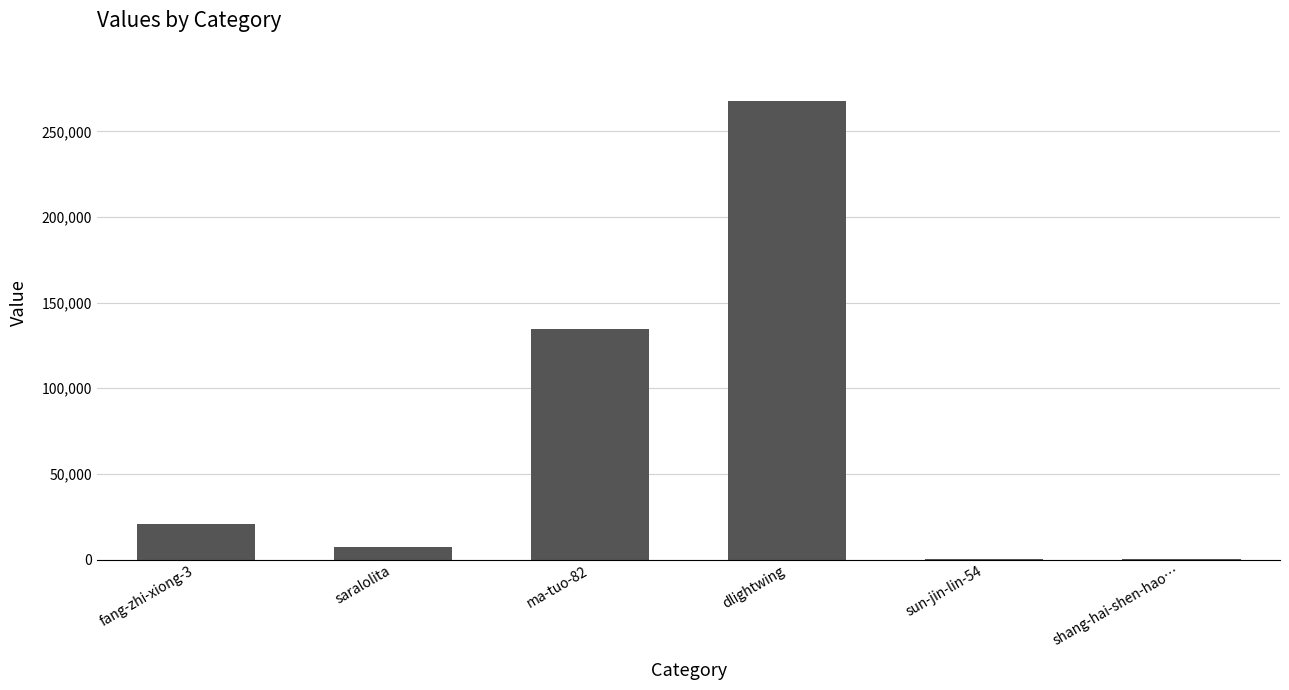

What is the difference between the values at ma-tuo-82 and saralolita?

127215